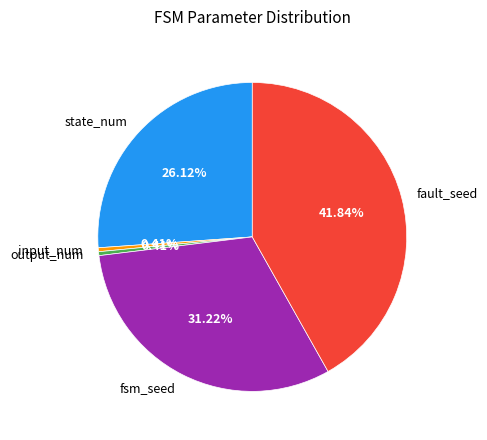

Which slice is the largest?

fault_seed